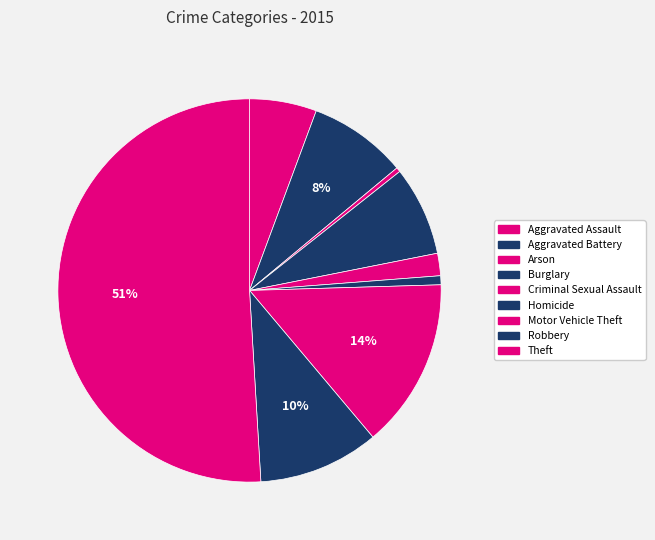

How many slices are in this pie chart?

9